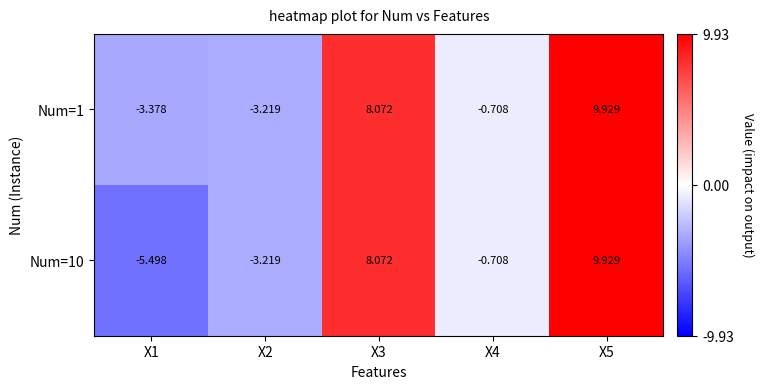

How many data points in Num=1 are above 0?

2